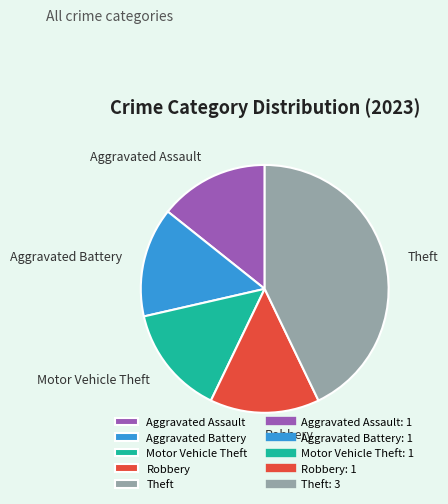

Which category has the biggest portion of the pie?

Theft